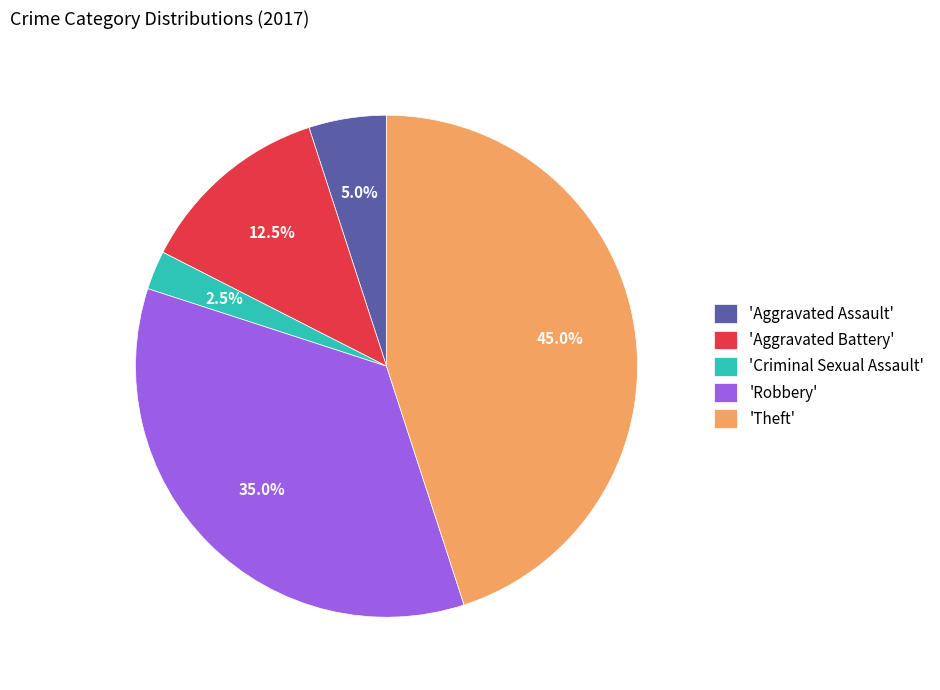

What is the total percentage of 'Aggravated Battery' and 'Theft'?

57.5%